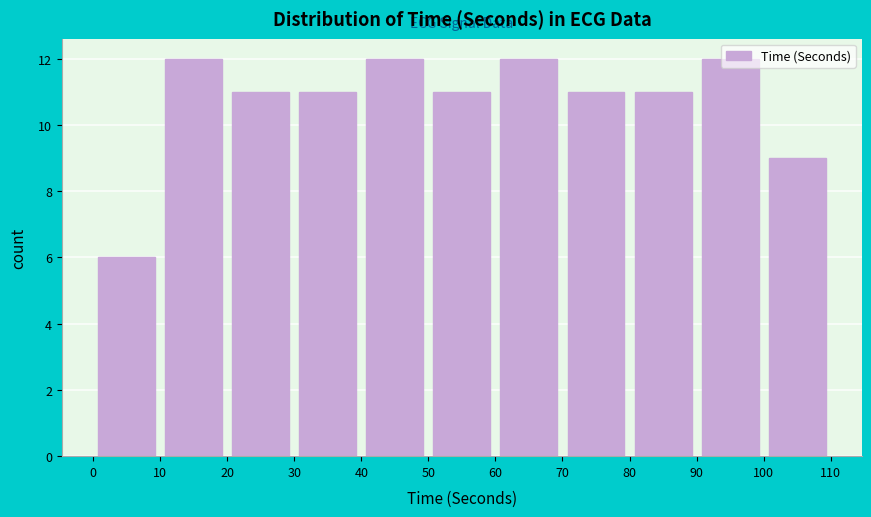

Reading left to right, list every bar in this chart as the range it spans on the x-axis followed by its height. The values are not printed on the chart, so give them approximately, as read against the axis.

0 to 10: 6
10 to 20: 12
20 to 30: 11
30 to 40: 11
40 to 50: 12
50 to 60: 11
60 to 70: 12
70 to 80: 11
80 to 90: 11
90 to 100: 12
100 to 110: 9